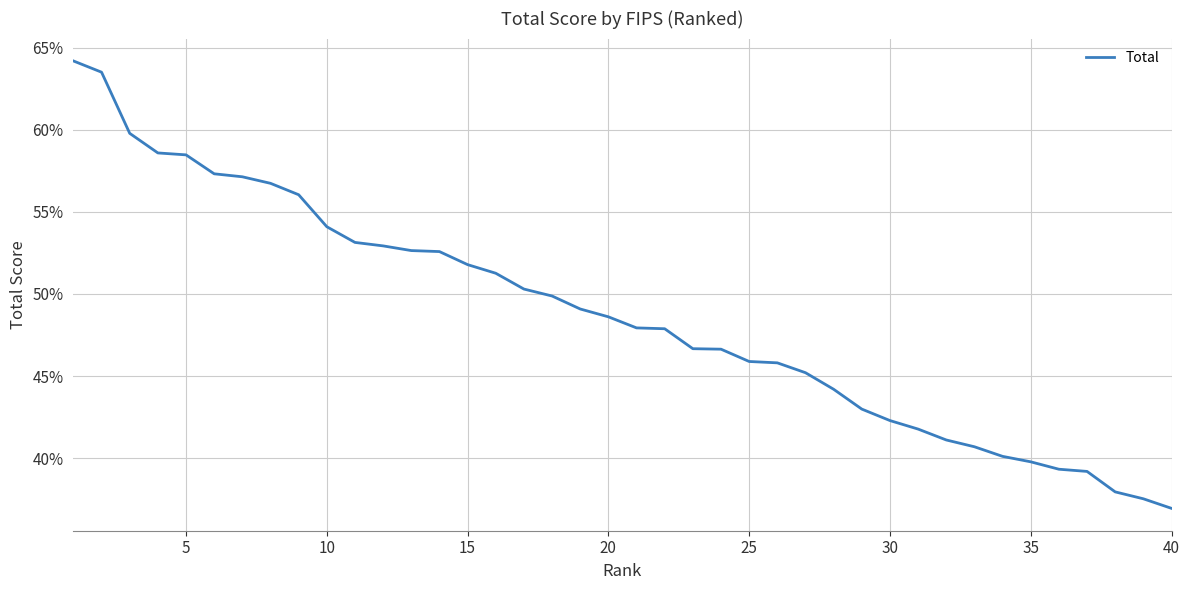

Is this an area chart (filled region under the line)?

No